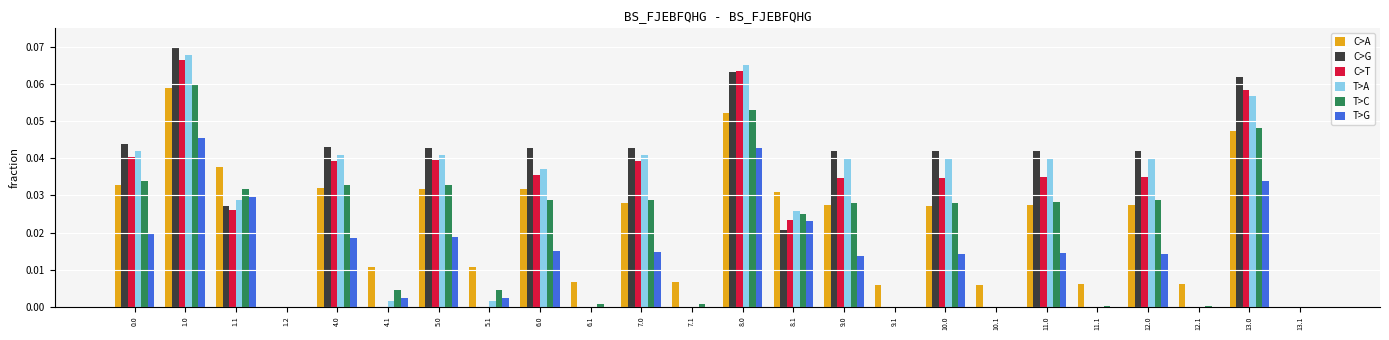

At which category does the chart reach its peak across all series?

1.0